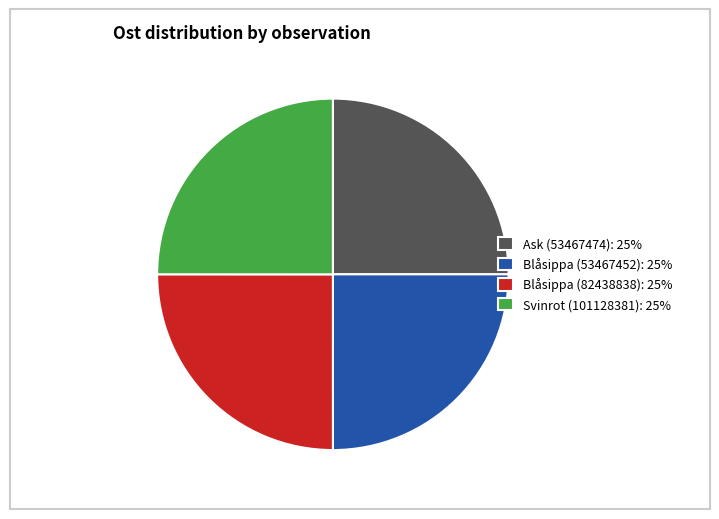

Is there any slice that represents more than half of the pie?

No